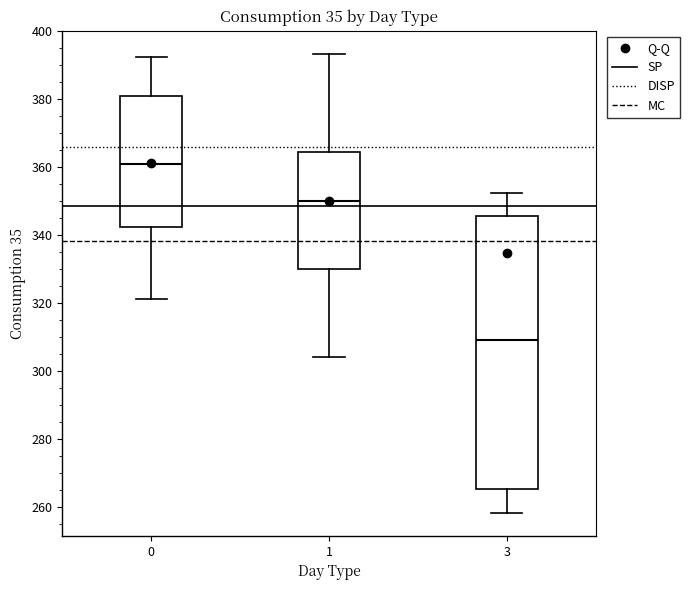

Reading left to right, read every box against the y-axis: the position of its median line, the range the box covers, and the ends of its whiskers. The values are not printed on the chart, so give them approximately, as read against the axis.

0: median 360, box 342 to 382, whiskers 322 to 392
1: median 350, box 330 to 364, whiskers 304 to 394
3: median 310, box 266 to 346, whiskers 258 to 352